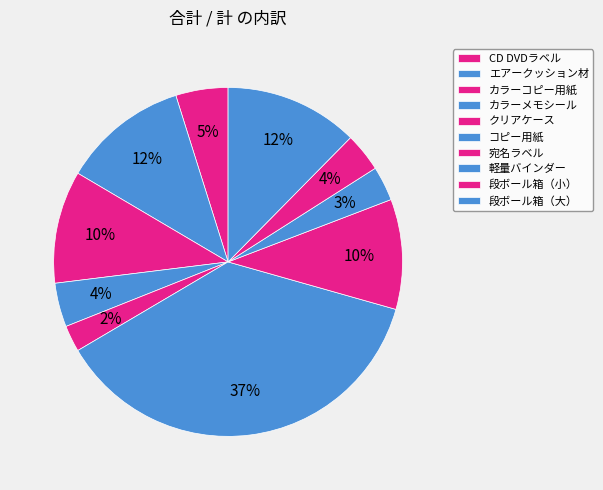

Which category has the biggest portion of the pie?

コピー用紙